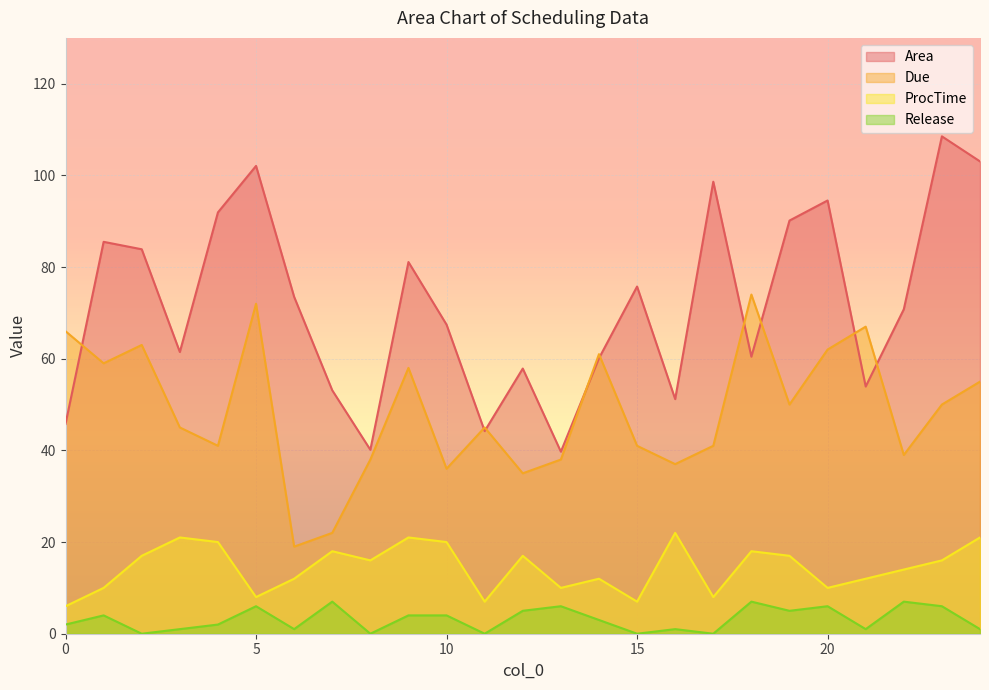

What are all the series names shown in the legend?

Area, Due, ProcTime, Release